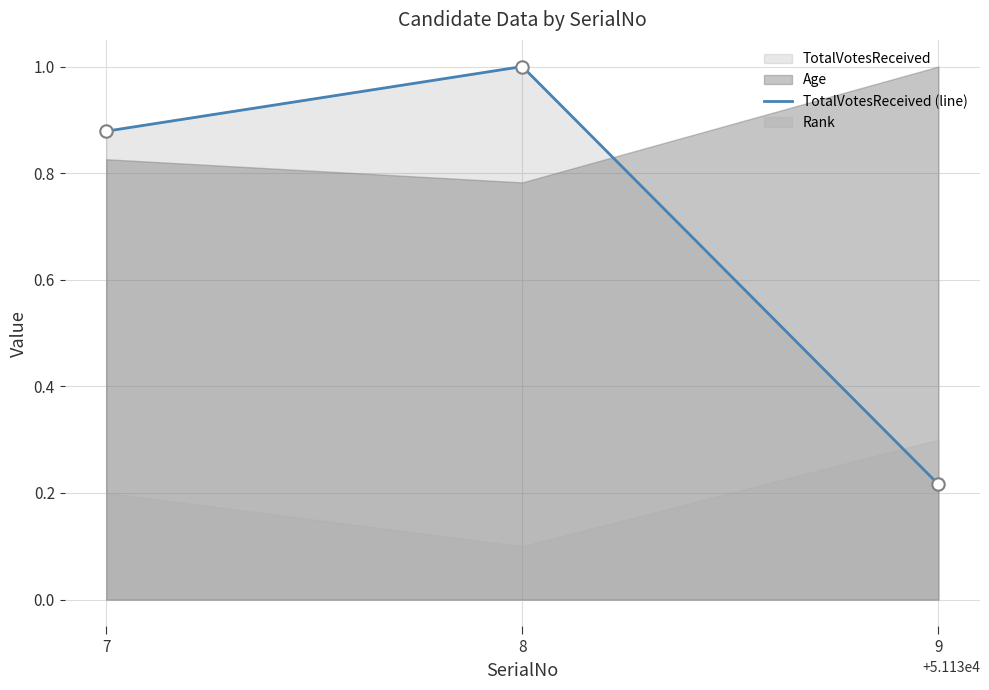

What is the change in value from 8 to 9?

-0.8